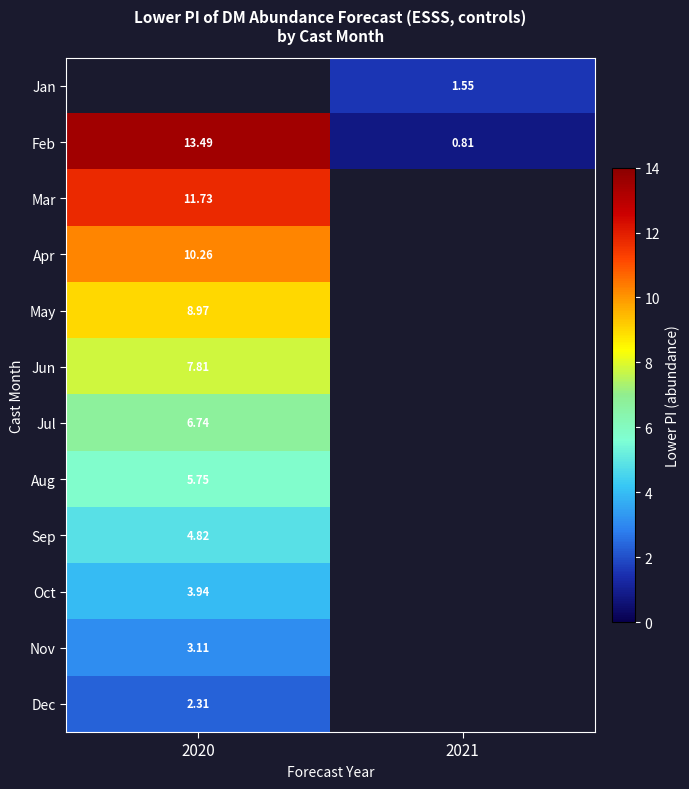

Where is Mar nearest to the value 11?

2020